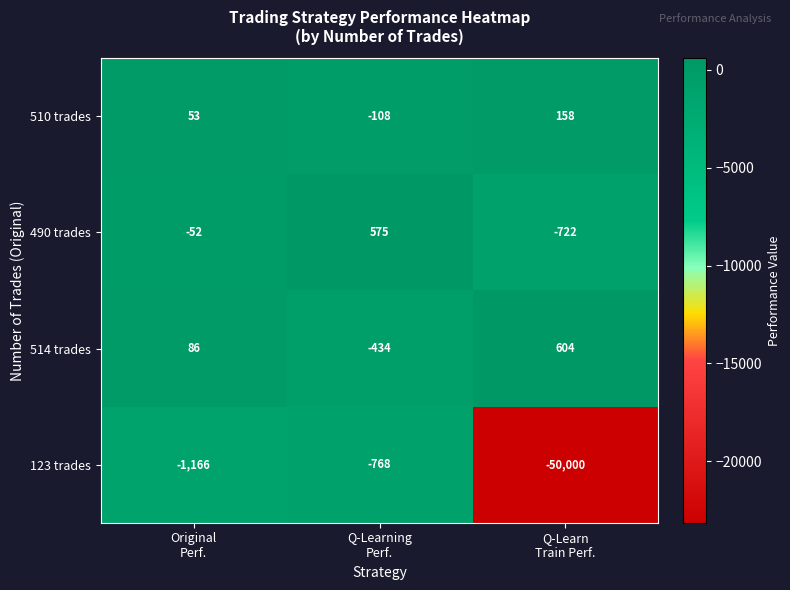

What is the average value of the 123 trades series?

-17311